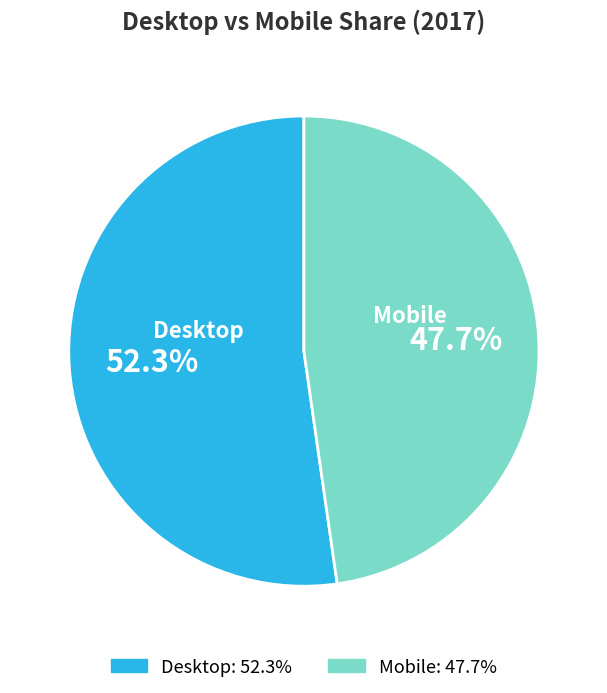

Which category has the smallest portion of the pie?

Mobile